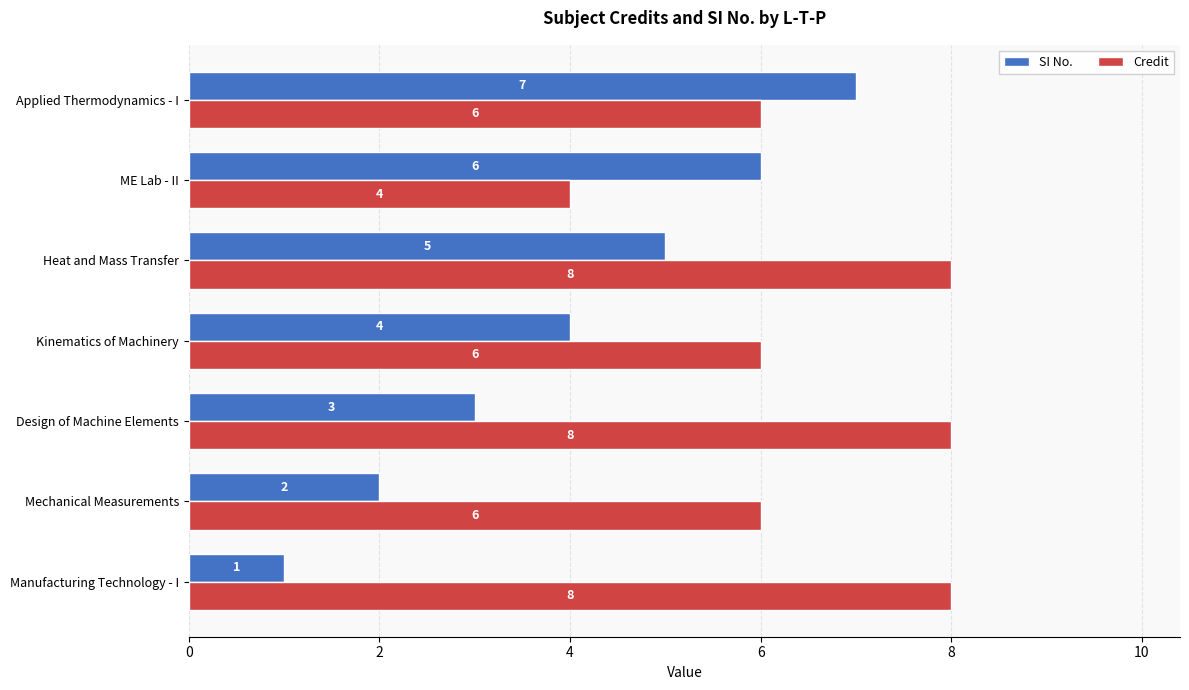

Is the value of SI No. at Kinematics of Machinery greater than the value of Credit at Kinematics of Machinery?

No